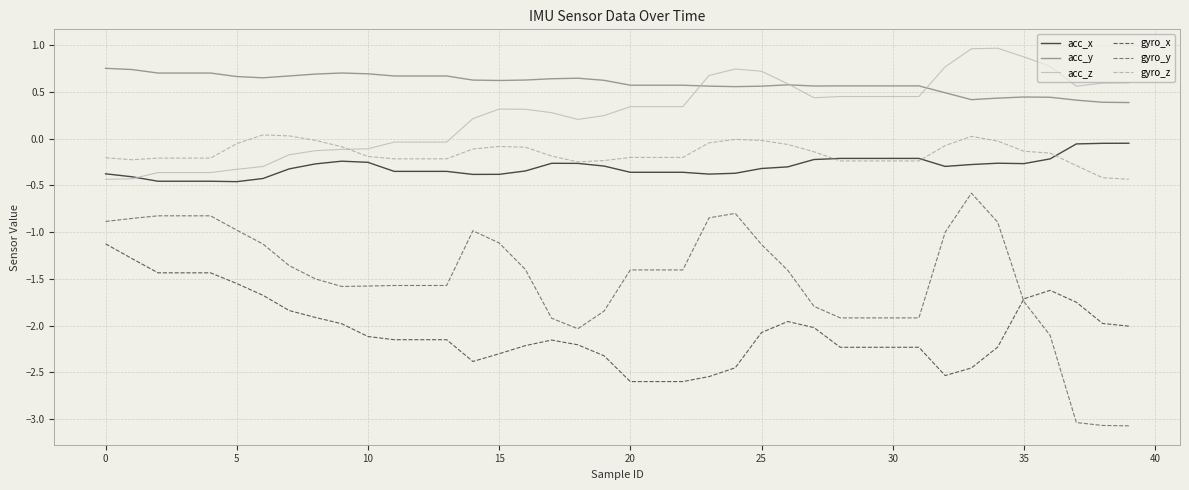

Which series has the largest range (max minus min)?

gyro_y